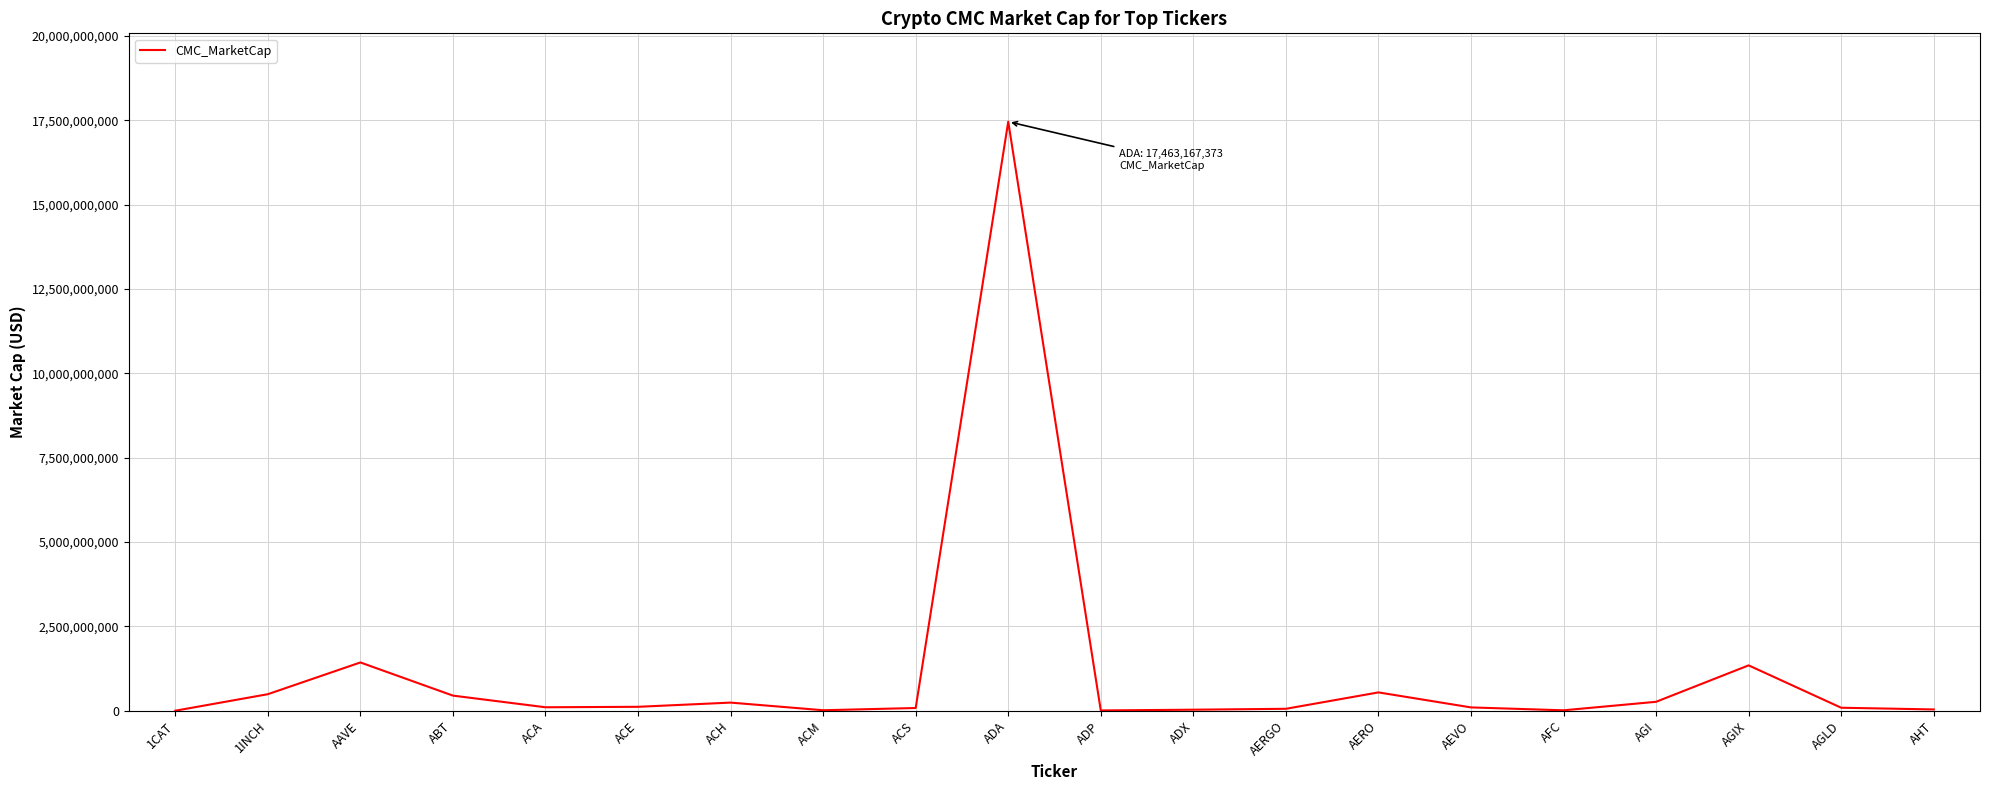

At which label does the data first exceed 102114107?

1INCH